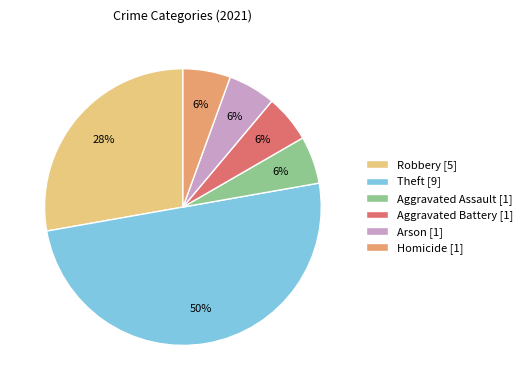

What is the largest slice in the pie chart?

Theft [9]